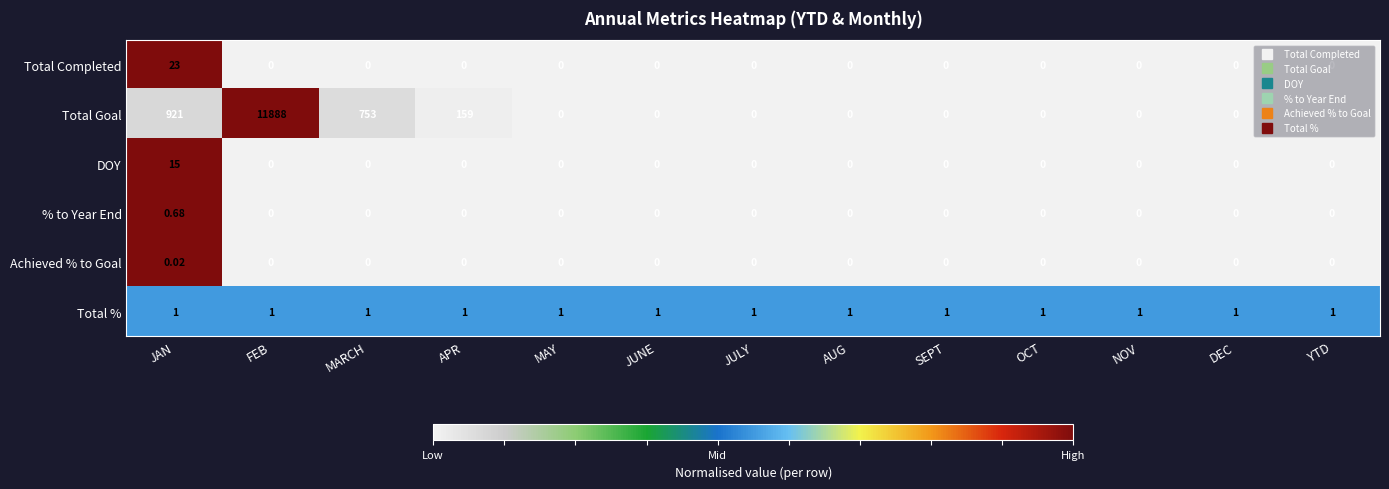

How many distinct data groups are displayed?

6